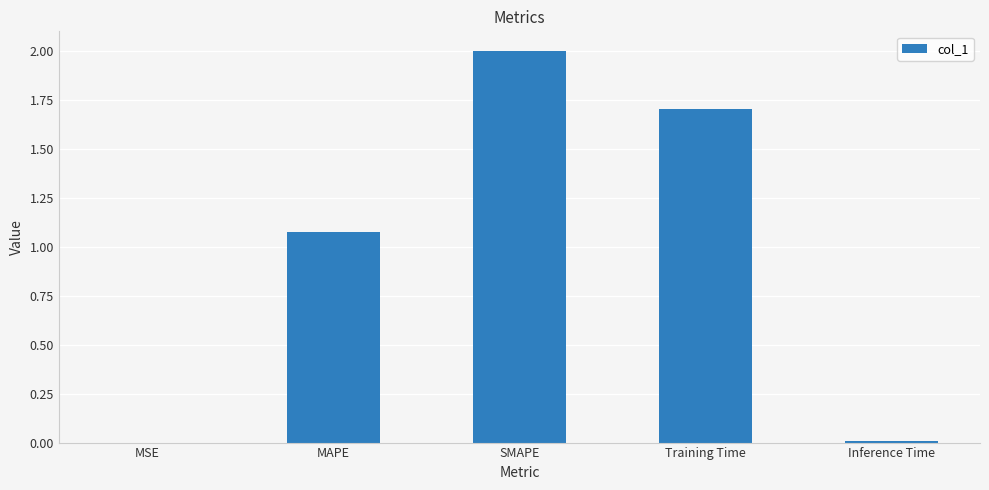

Which category has the highest value across all series?

SMAPE